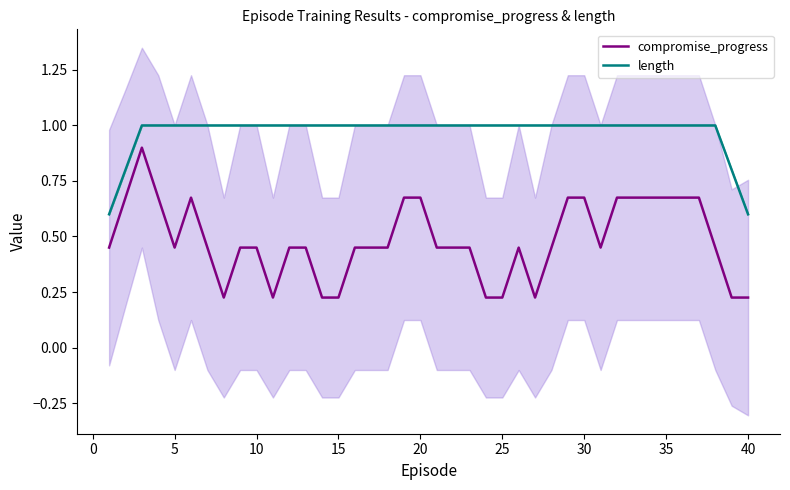

The length series shows 1.0 at 35. True or false?

True